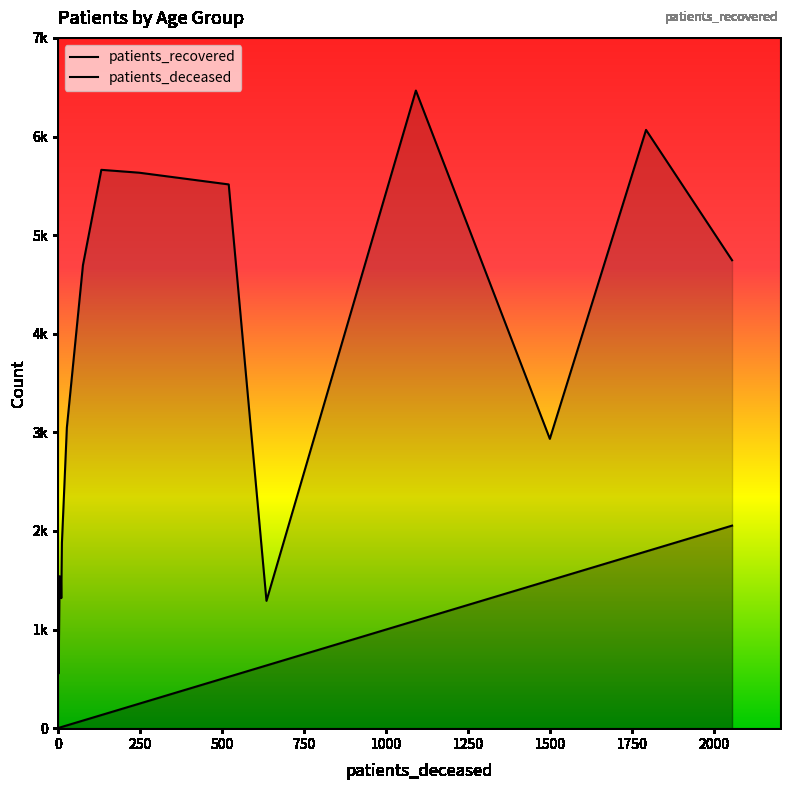

Does the chart display data point markers on the line(s)?

No